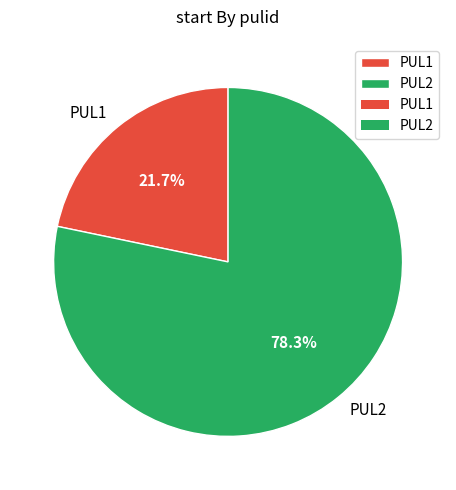

What is the ratio of the value at PUL1 to the value at PUL2?

0.3